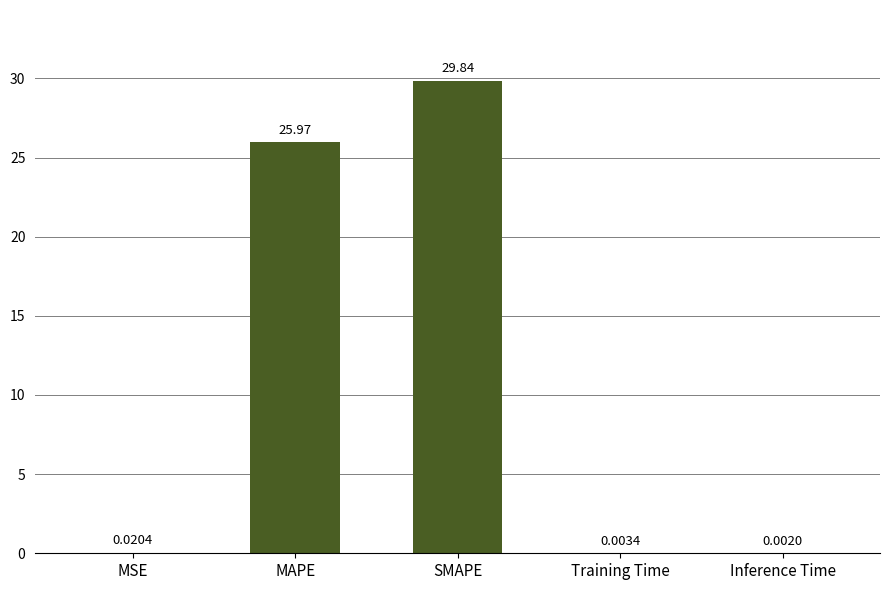

Between SMAPE and MSE, which is larger?

SMAPE